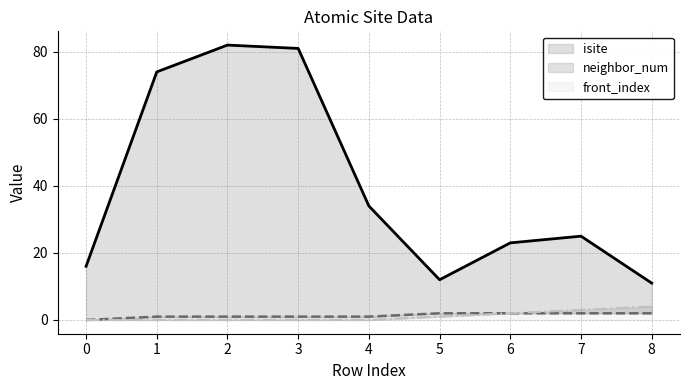

What are all the series names shown in the legend?

isite, neighbor_num, front_index